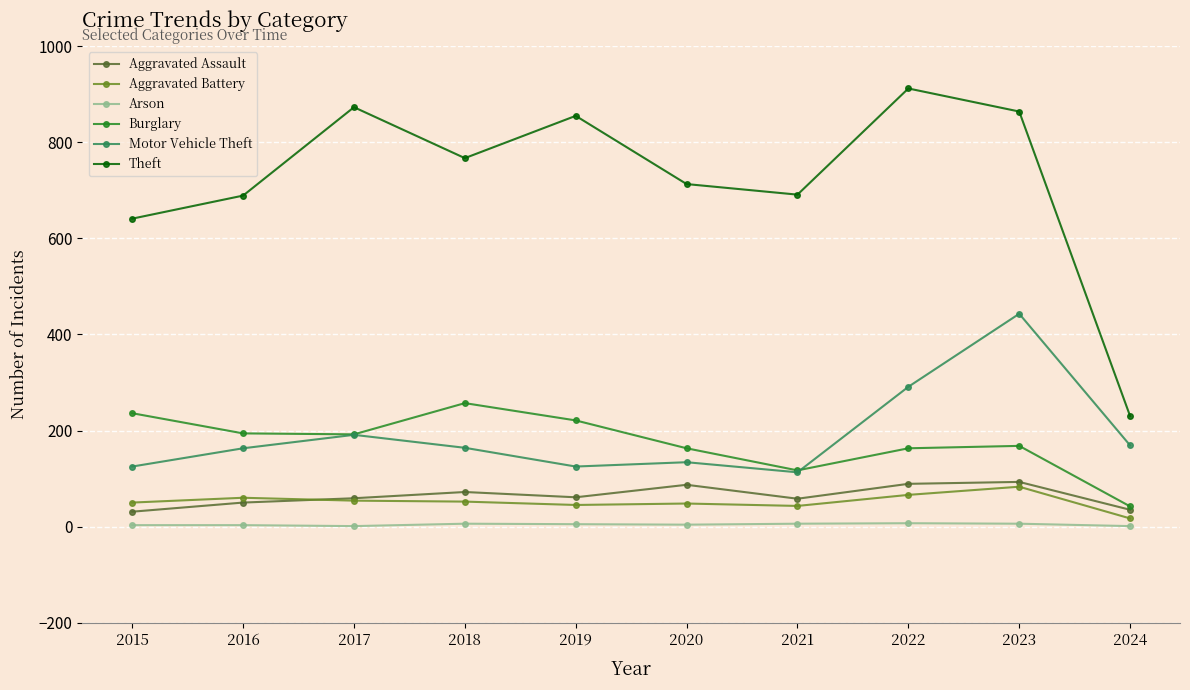

Where does the Burglary series first go above 192?

2015